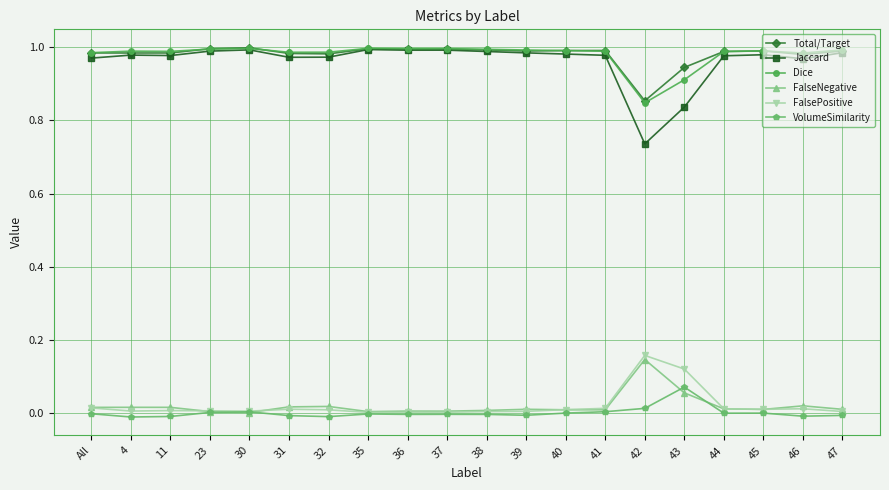

True or false: VolumeSimilarity has more than 0 points higher than both neighbors.

True